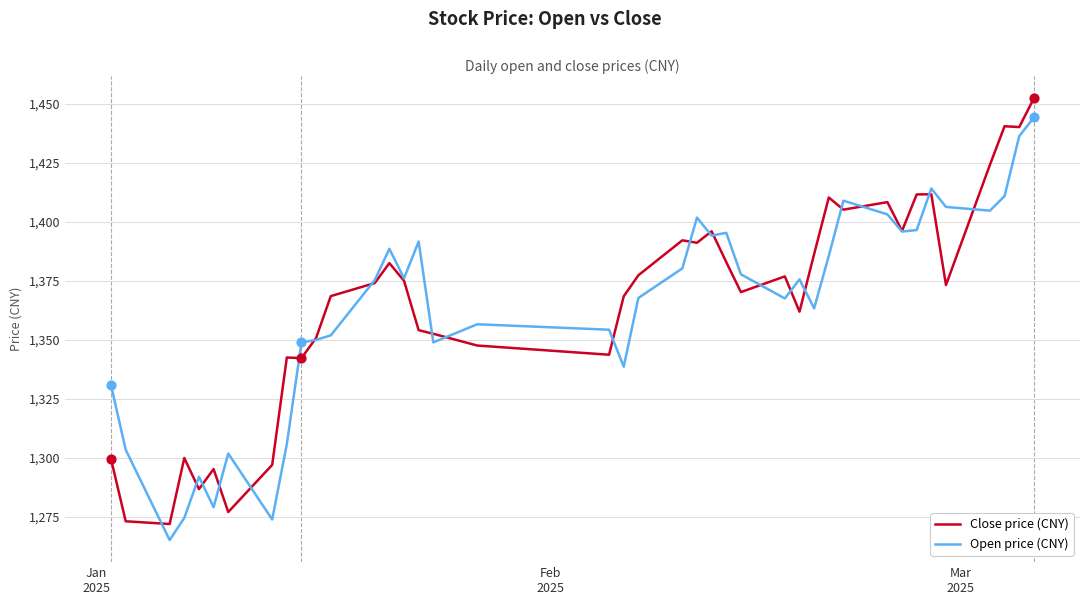

Which series has the largest range (max minus min)?

Close price (CNY)